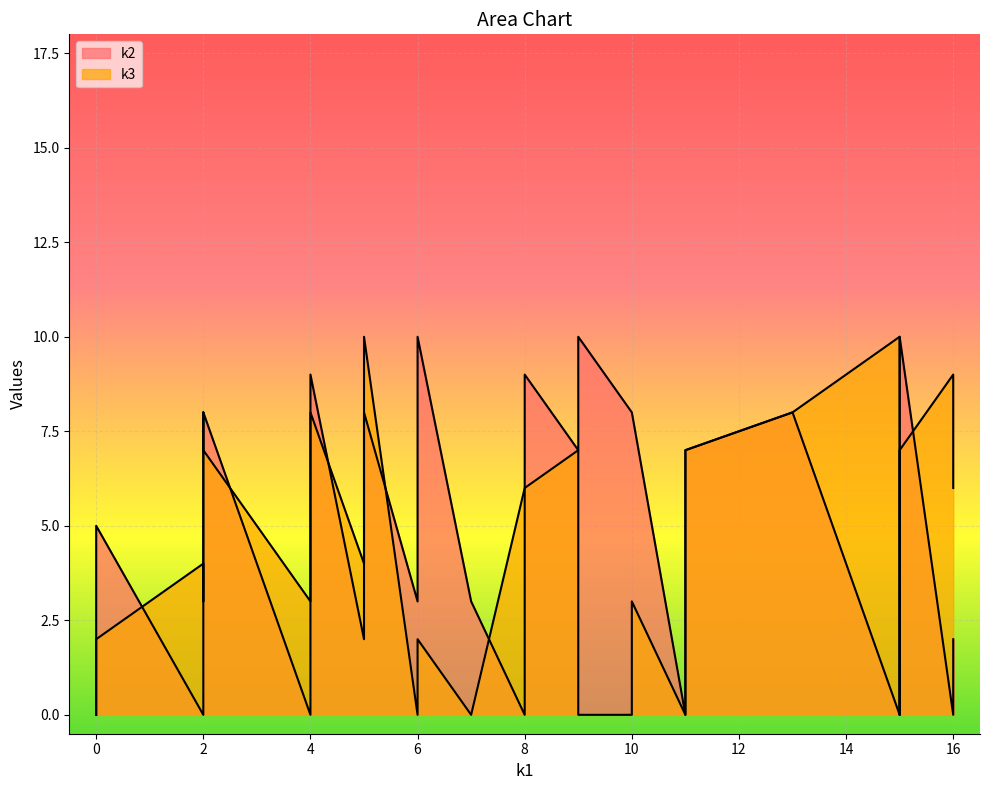

What is the difference between the maximum and minimum values in the k3 series?

10